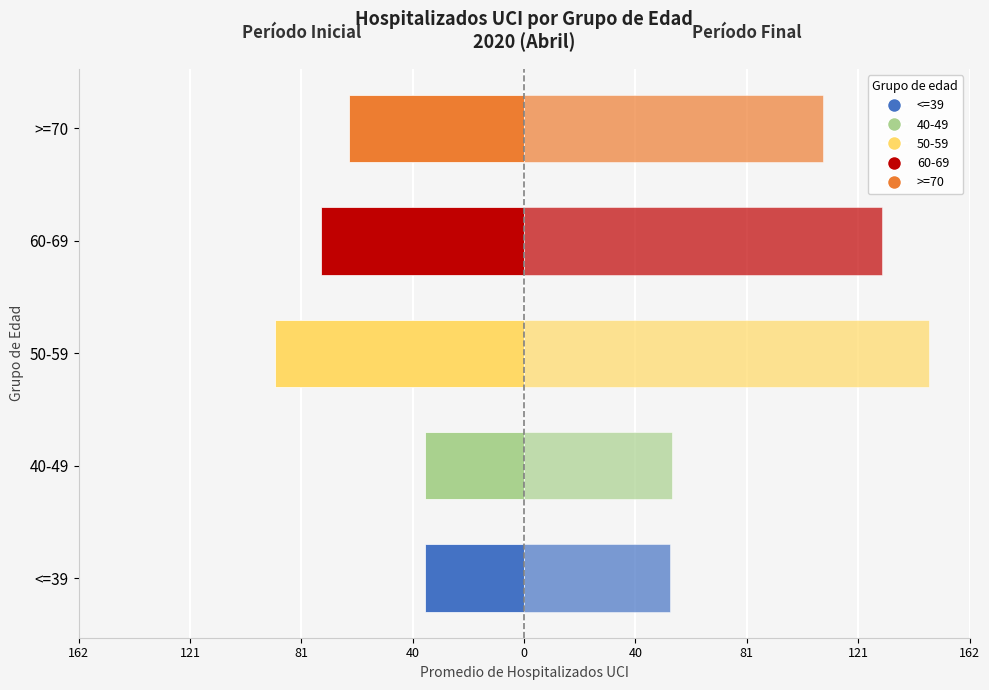

Rank the series at >=70 from lowest to highest value.

Período inicial (Apr 1-10), Período final (Apr 11-20)